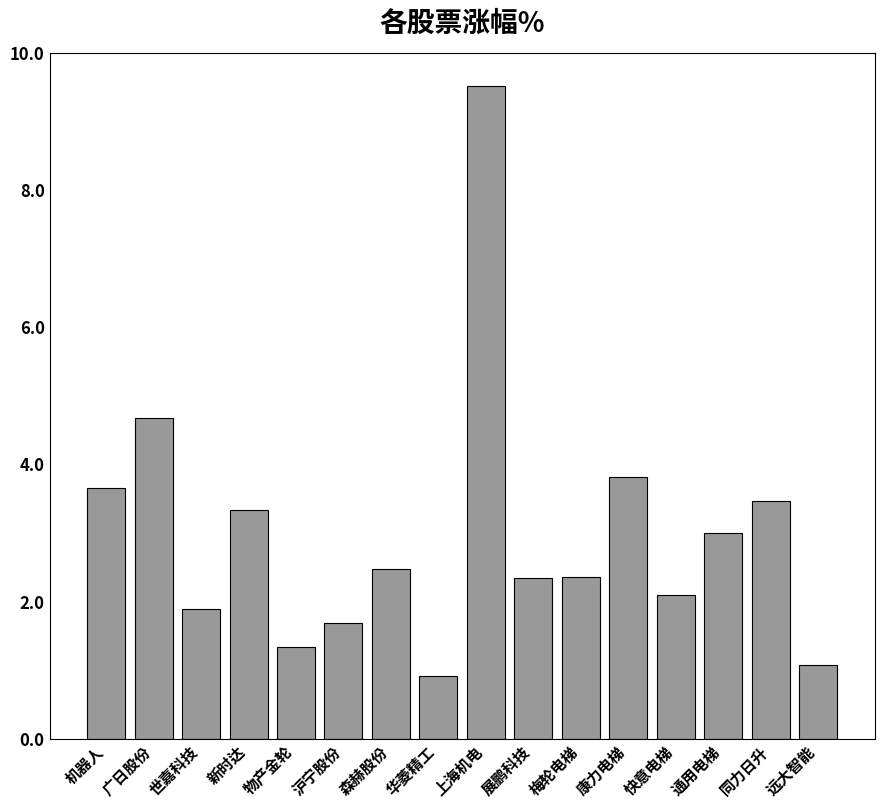

What is the difference between the values at 通用电梯 and 机器人?

0.7